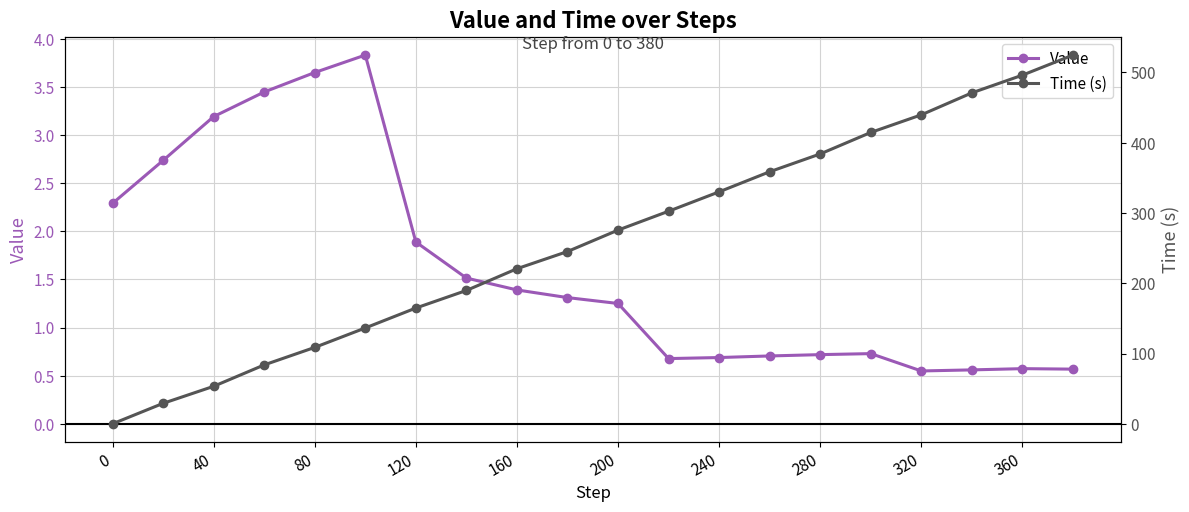

Which series has the widest spread of values?

Time (s)